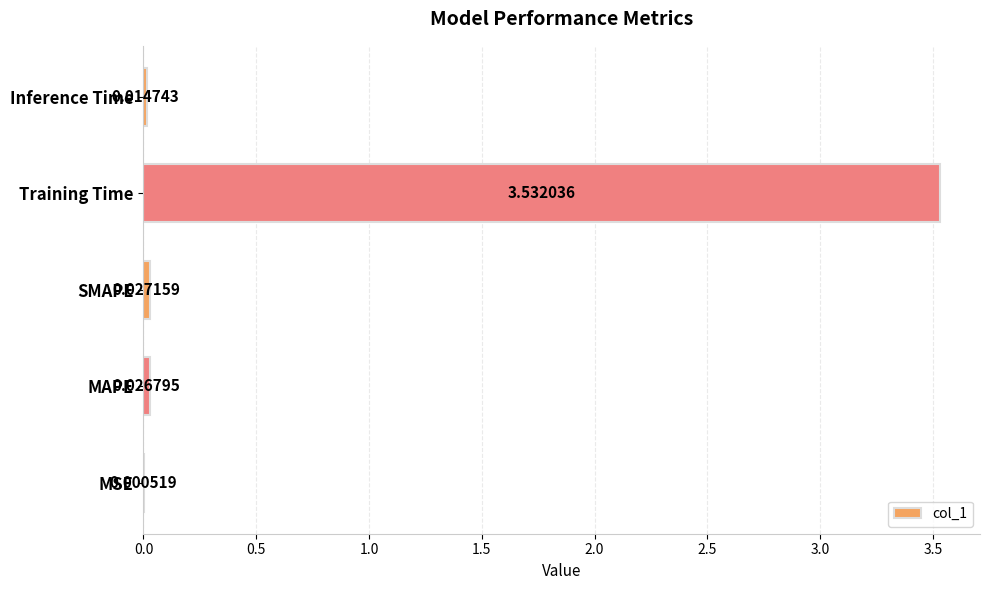

How many data points does each series have?

5